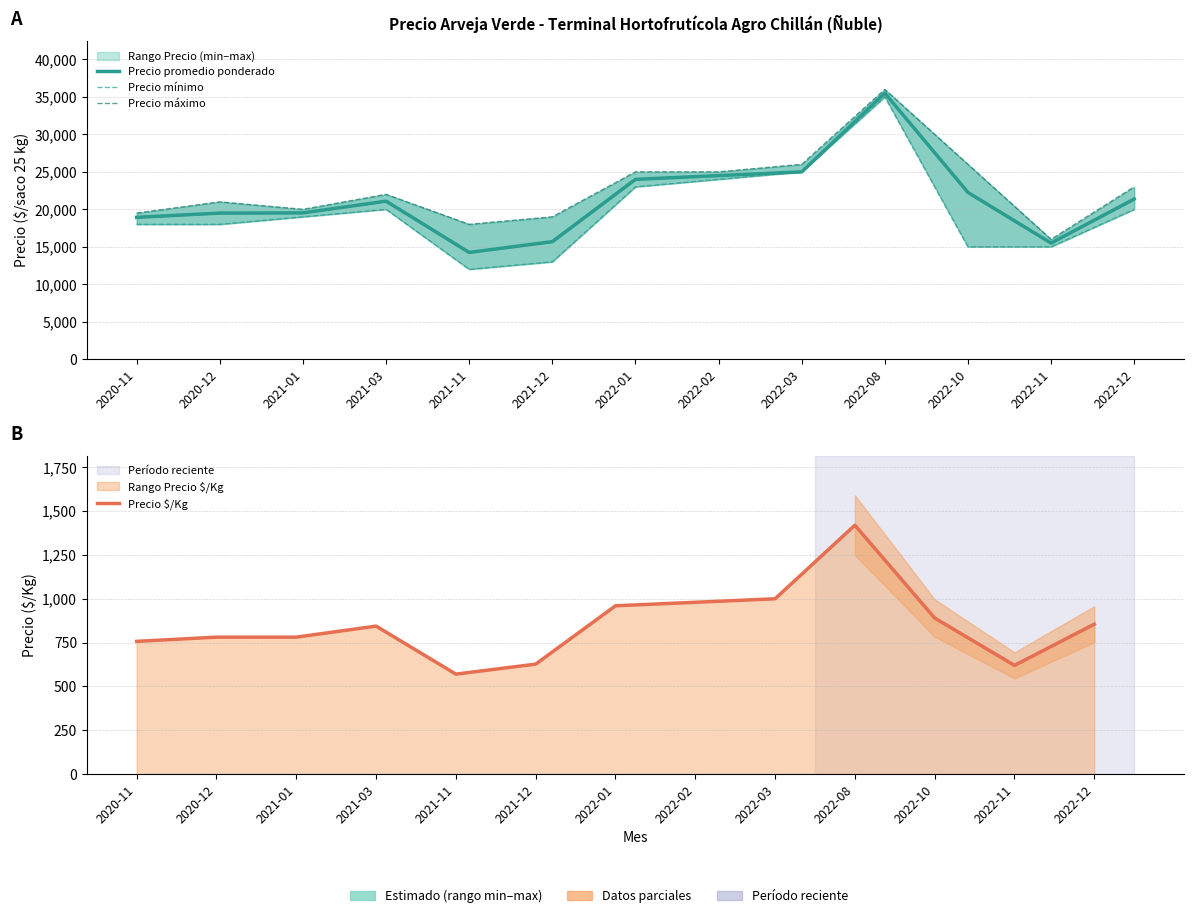

Reading left to right, transcribe all the data shown in this chart.

Precio promedio ponderado: 18932	19500	19524	21091	14250	15688	24000	24500	25000	35500	22250	15500	21375
Precio mínimo: 18000	18000	19000	20000	12000	13000	23000	24000	25000	35000	15000	15000	20000
Precio máximo: 19500	21000	20000	22000	18000	19000	25000	25000	26000	36000	26000	16000	23000
Precio $/Kg: 757	781	781	844	570	627	960	980	1000	1420	890	620	855